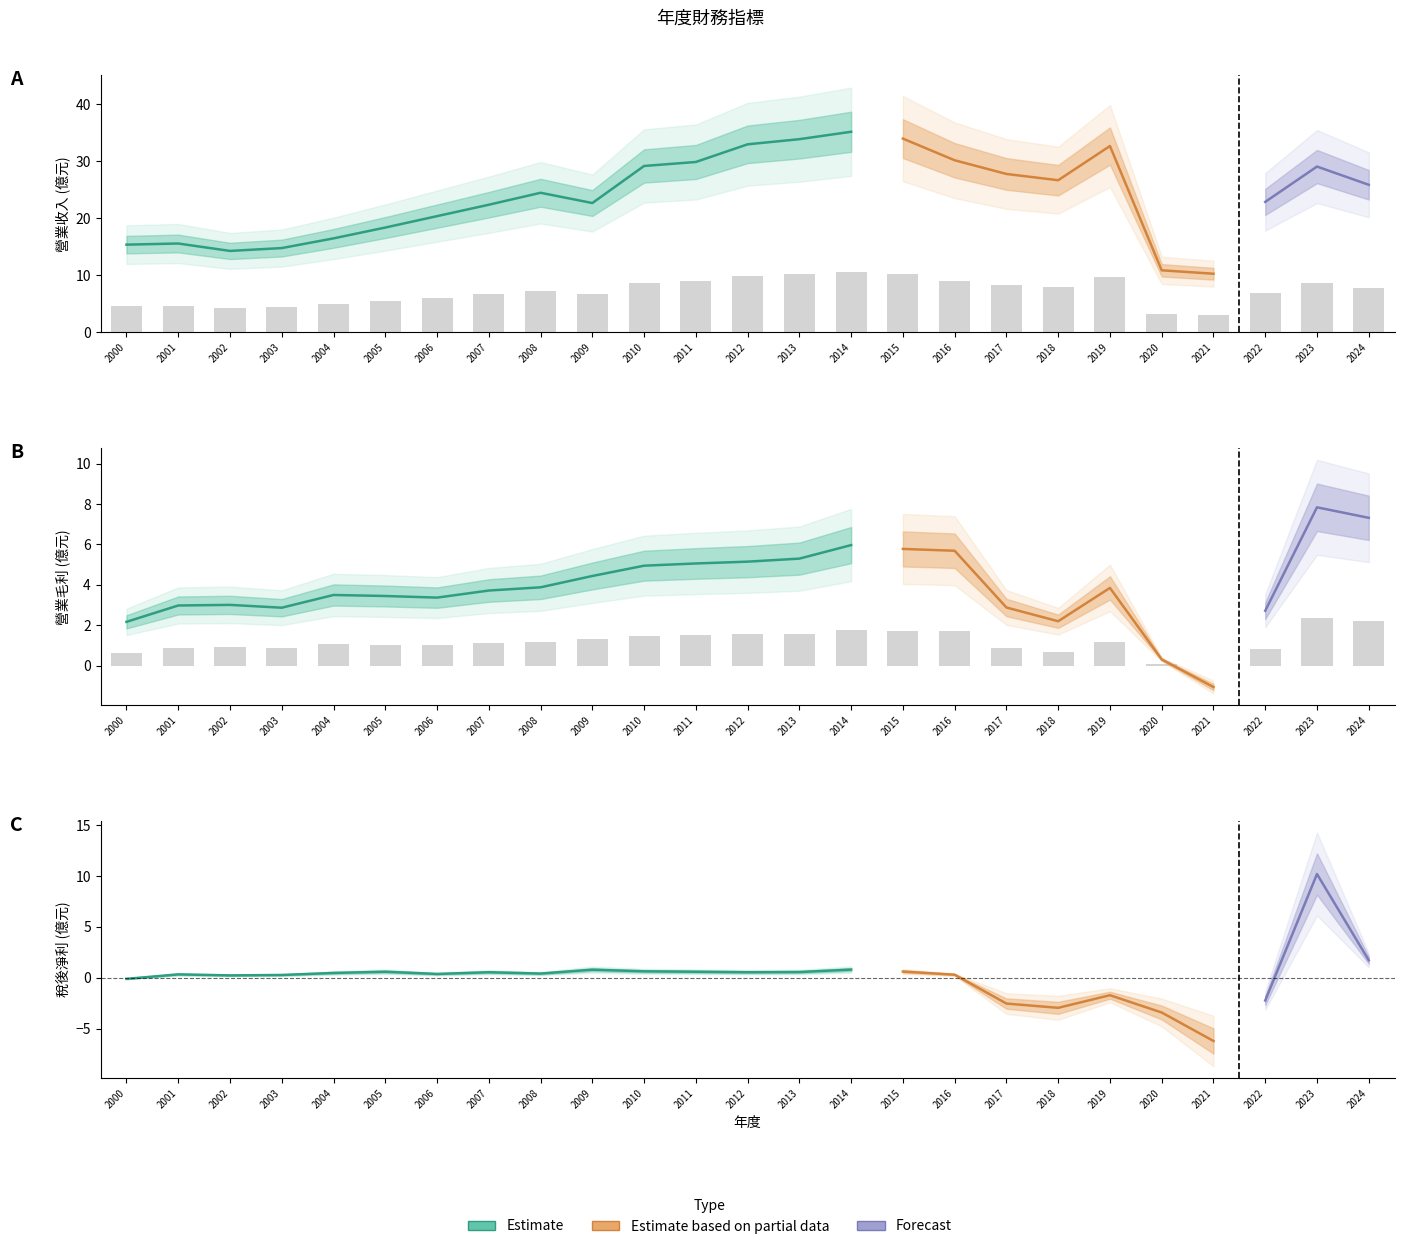

Which series has the largest total across all categories?

營業收入